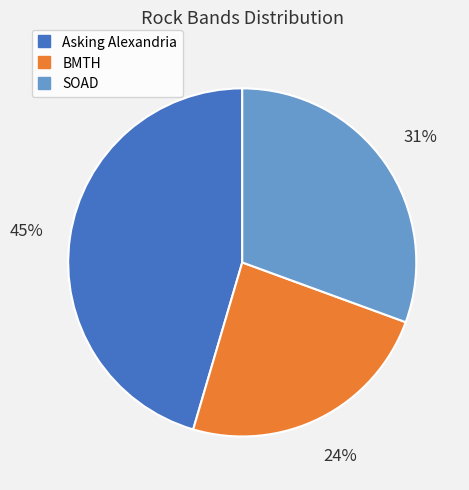

Which slice is the largest?

Asking Alexandria